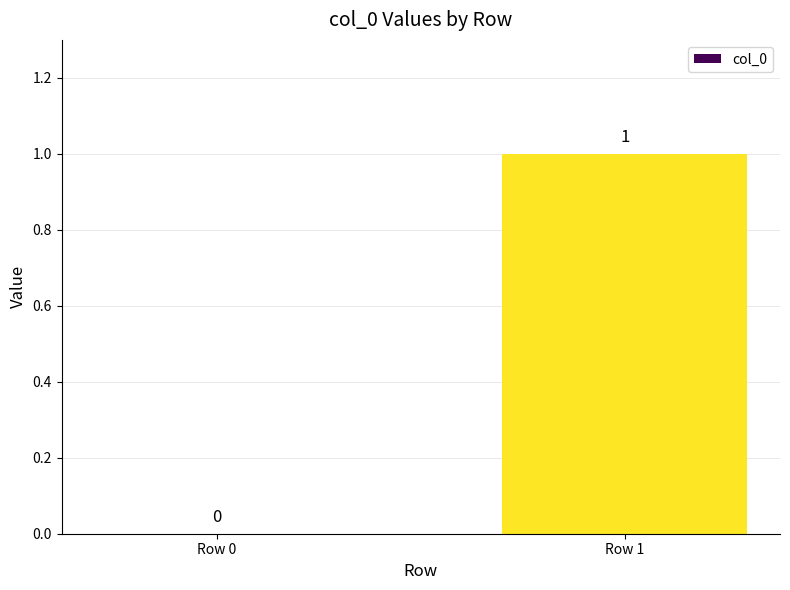

What is the change in value from Row 0 to Row 1?

+1